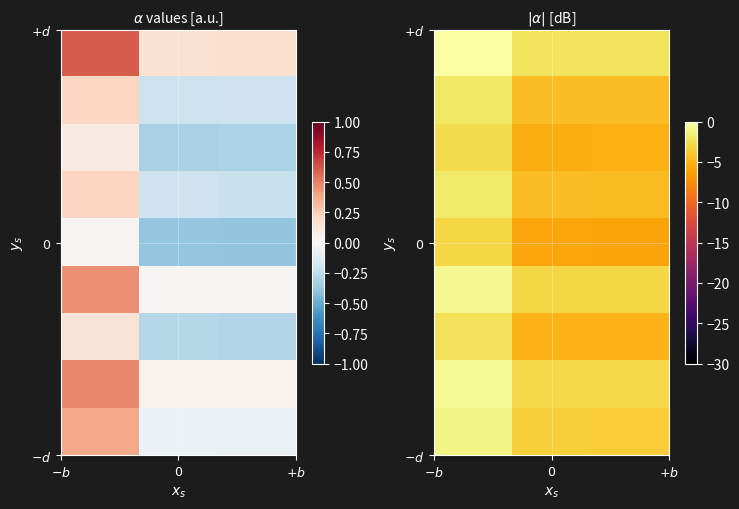

At how many categories does at least one series exceed -2?

1